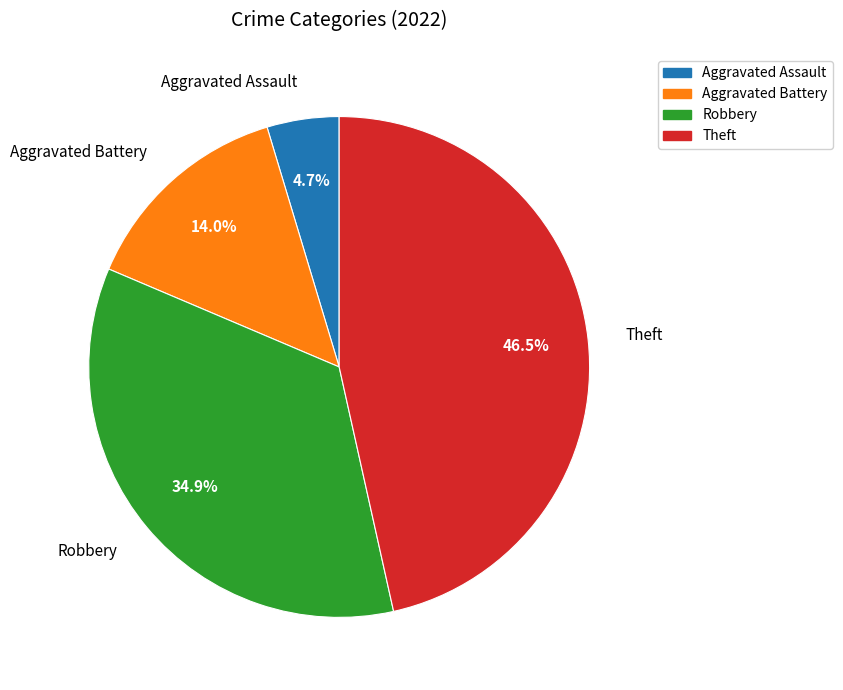

Between Aggravated Assault and Theft, which is larger?

Theft